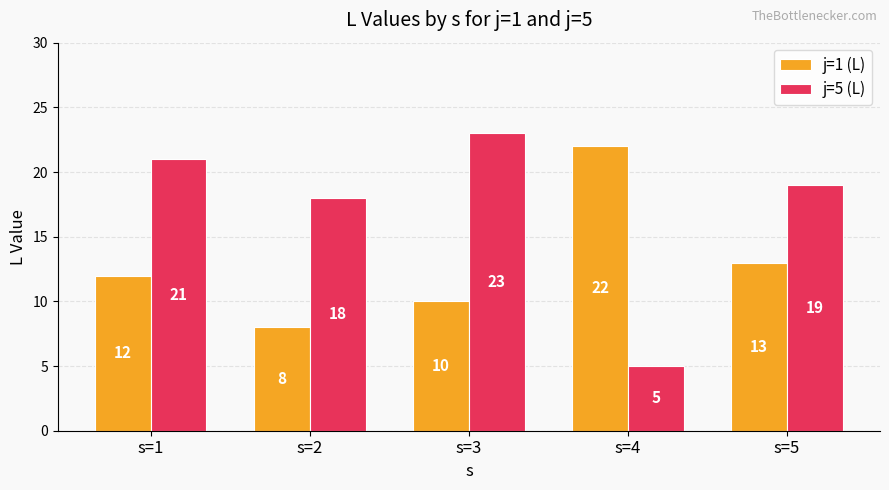

Reading left to right, what are all the values shown in this chart?

j=1 (L): s=1=12	s=2=8	s=3=10	s=4=22	s=5=13
j=5 (L): s=1=21	s=2=18	s=3=23	s=4=5	s=5=19